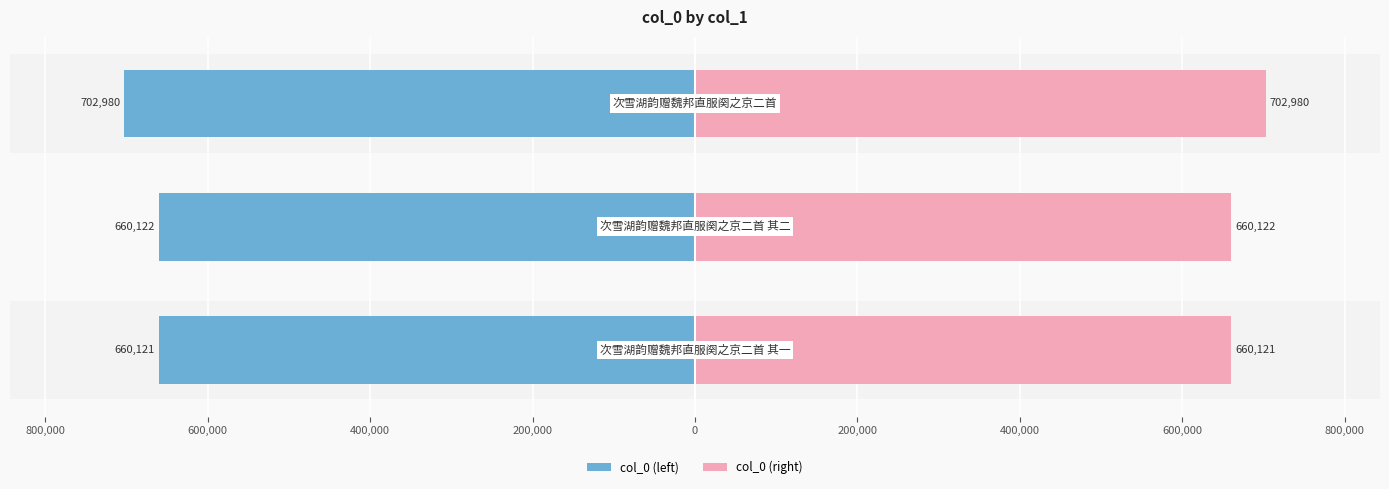

List the series in order of their overall mean, highest first.

col_0 (right), col_0 (left)